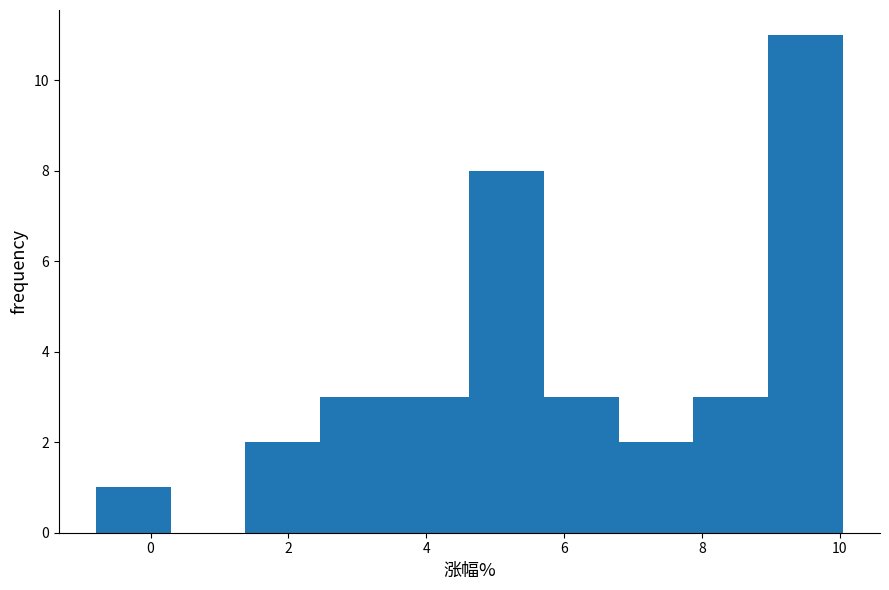

Reading left to right, list every bar in this chart as the range it spans on the x-axis followed by its height. Neither the bar edges nor the heights are printed on the chart, so give them approximately, as read against the axes.

-0.8 to 0.2: 1
0.2 to 1.4: 0
1.4 to 2.4: 2
2.4 to 3.6: 3
3.6 to 4.6: 3
4.6 to 5.8: 8
5.8 to 6.8: 3
6.8 to 7.8: 2
7.8 to 9.0: 3
9.0 to 10.0: 11